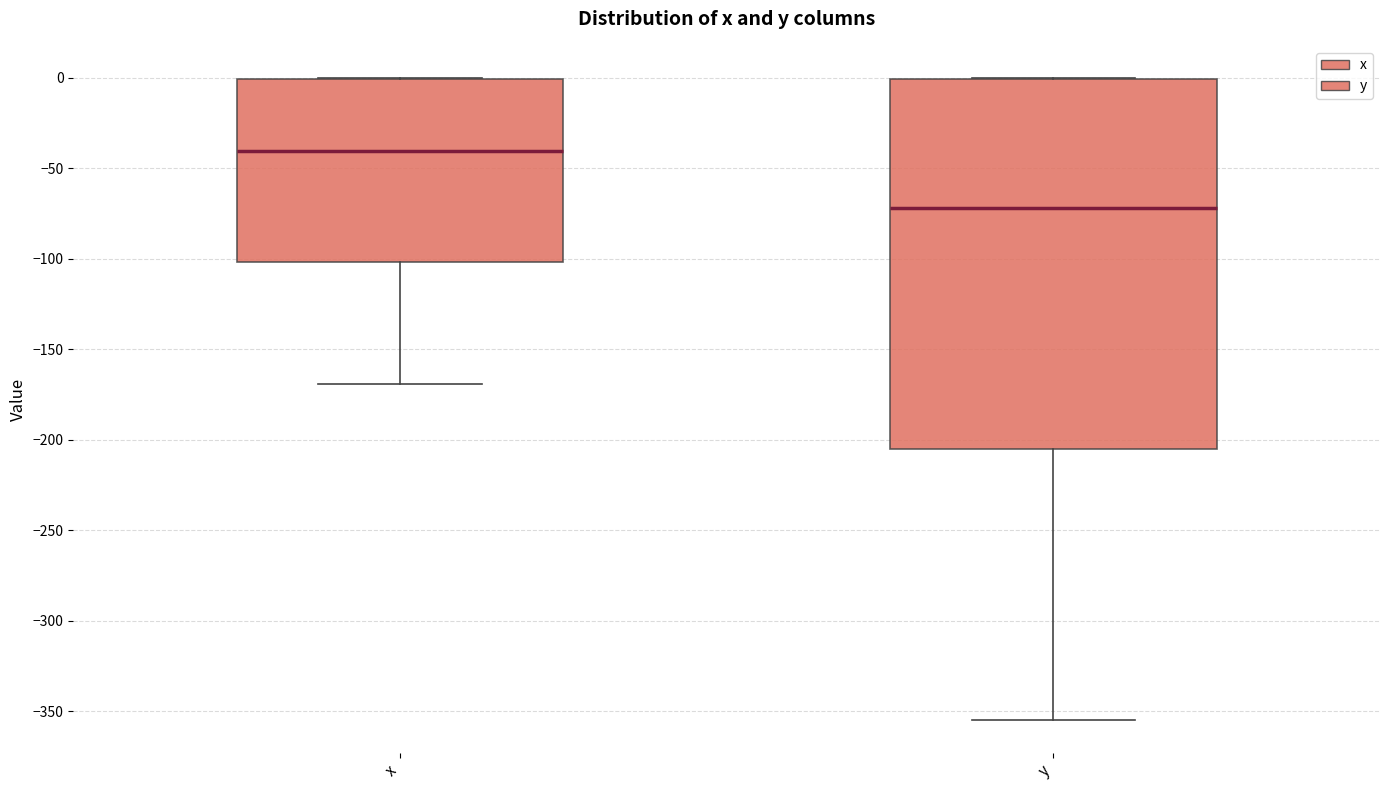

Reading left to right, transcribe this box plot: for each box, give where its median line is, the range the box spans, and where its two whiskers end, as read against the y-axis. The values are not printed on the chart, so give them approximately, as read against the axis.

x: median -40, box -100 to 0, whiskers -170 to 0
y: median -70, box -205 to 0, whiskers -355 to 0